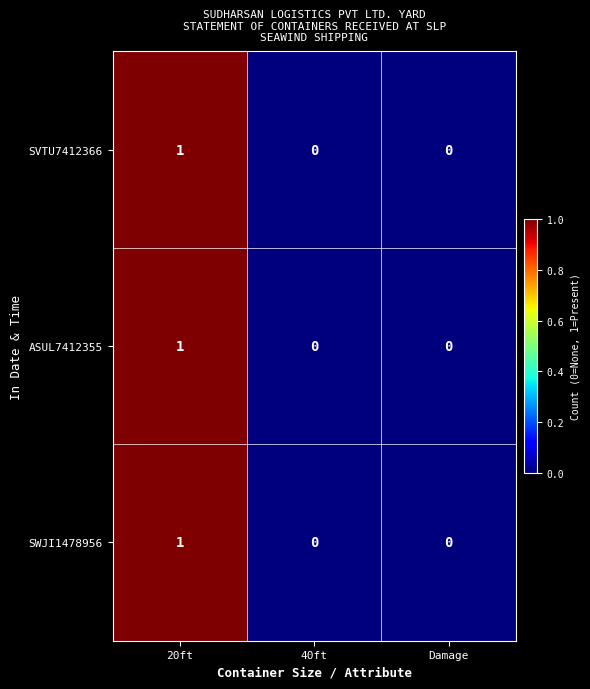

Reading left to right, what are all the values shown in this chart?

SVTU7412366: 20ft=1	40ft=0	Damage=0
ASUL7412355: 20ft=1	40ft=0	Damage=0
SWJI1478956: 20ft=1	40ft=0	Damage=0